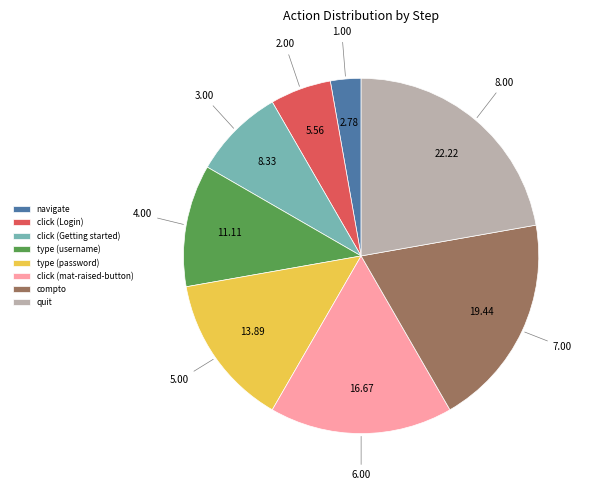

Count the number of slices in the pie.

8